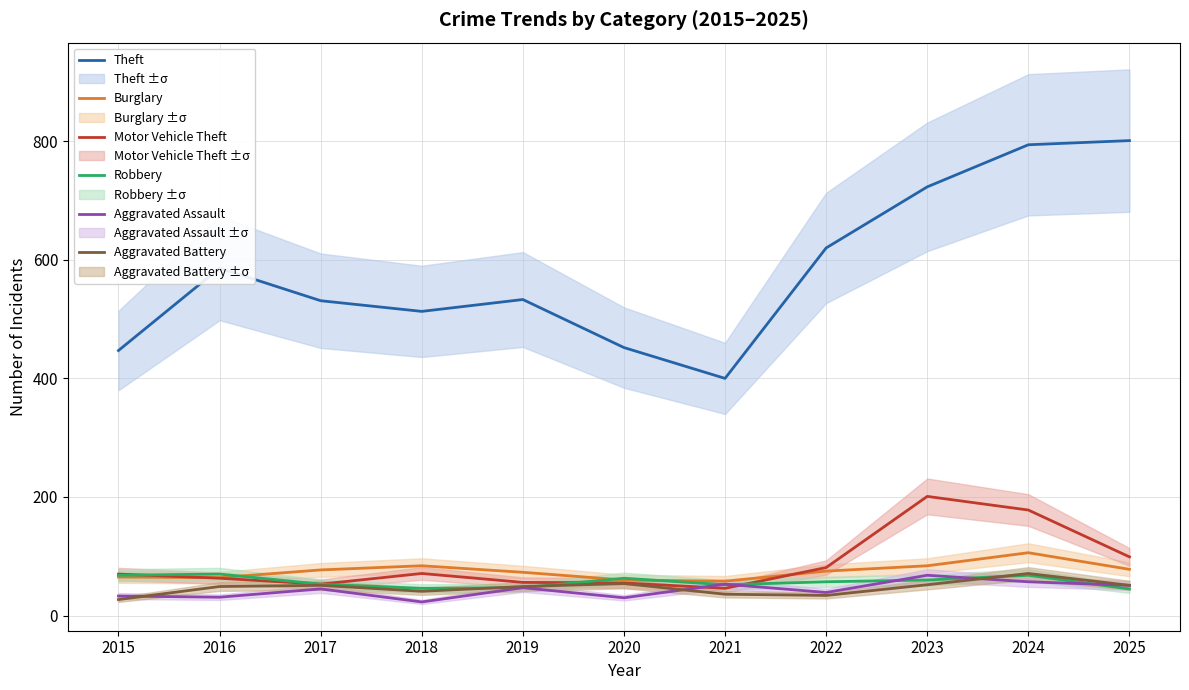

What is the difference between the second highest and minimum values in the Aggravated Assault series?

34